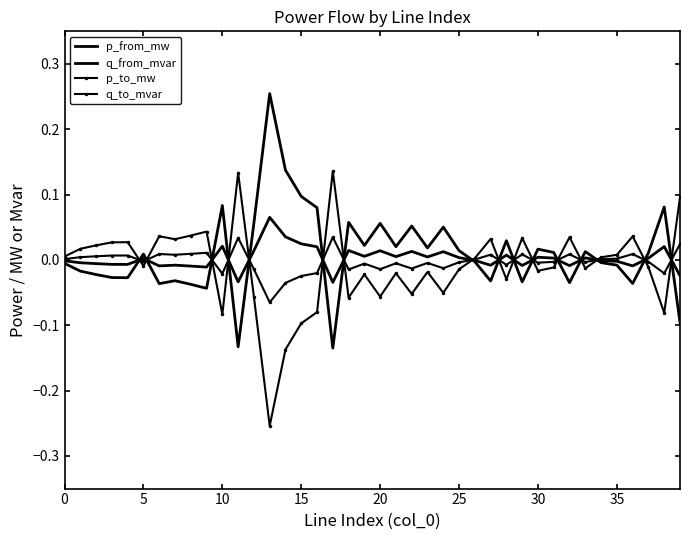

At how many categories does at least one series exceed 0?

40